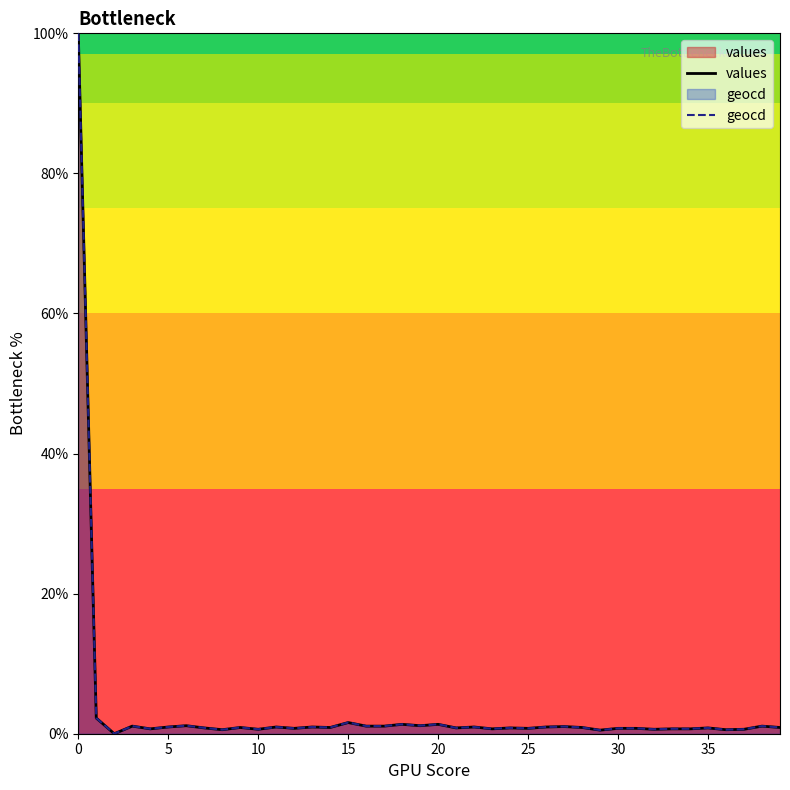

List the series in order of their peak value, highest first.

values, geocd